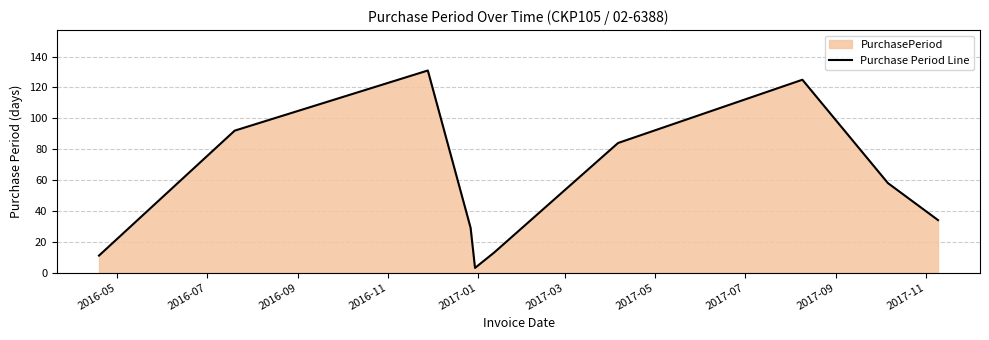

What is the difference between the maximum and minimum values?

128